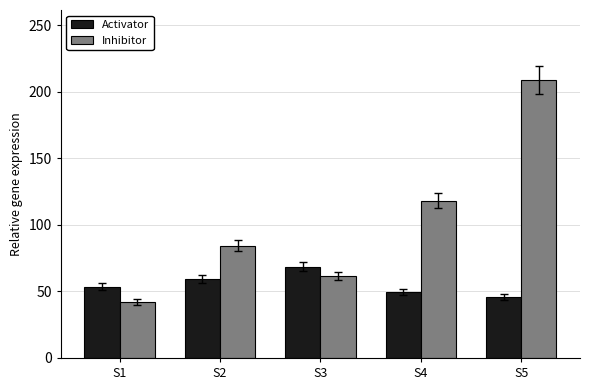

What is the value of the Inhibitor bar at the 3rd from the left?

61.3